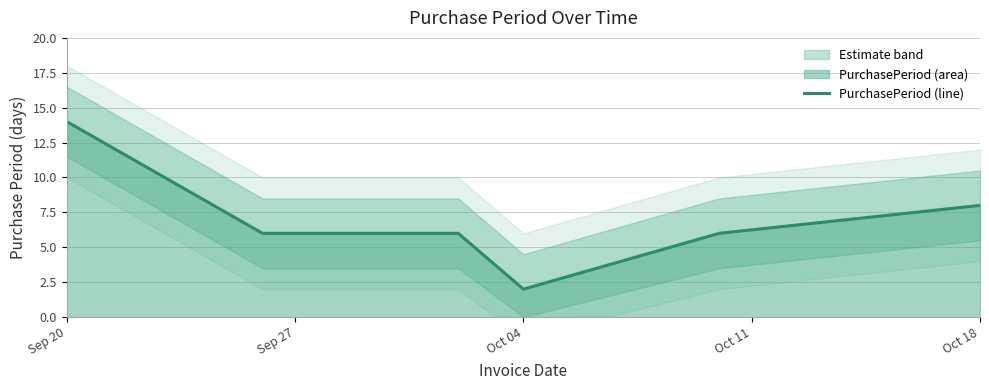

What is the value of the 6th point from the left?

8